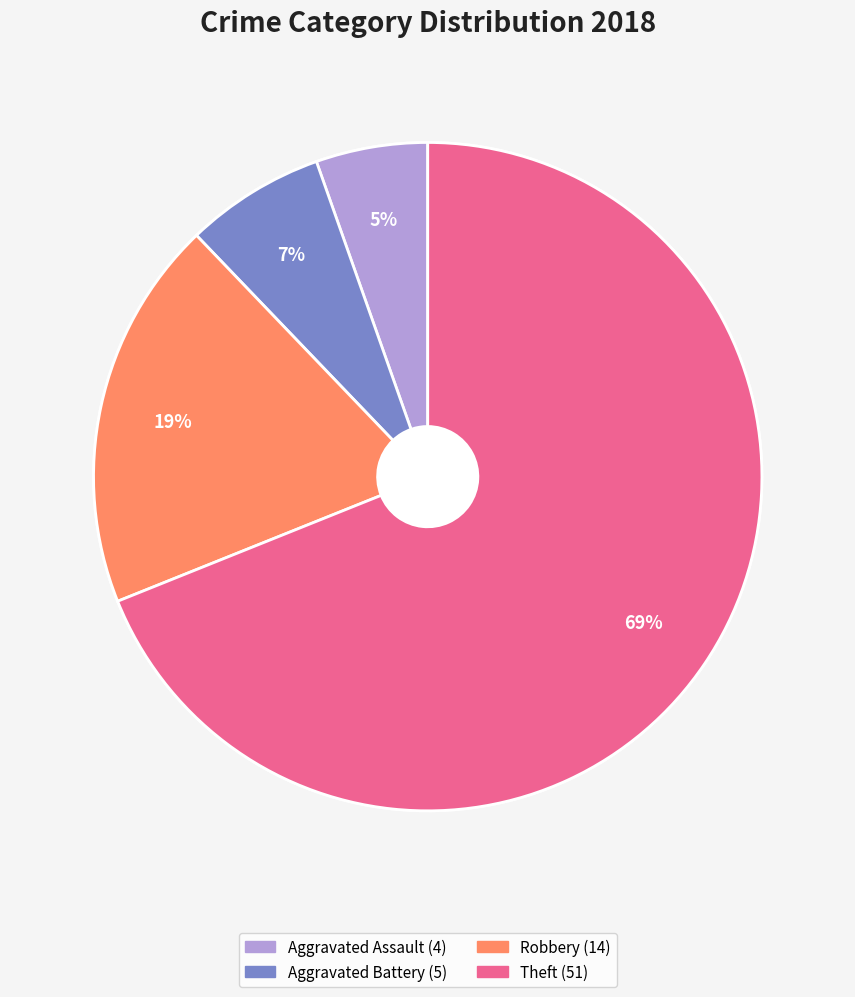

Between Theft and Robbery, which is larger?

Theft